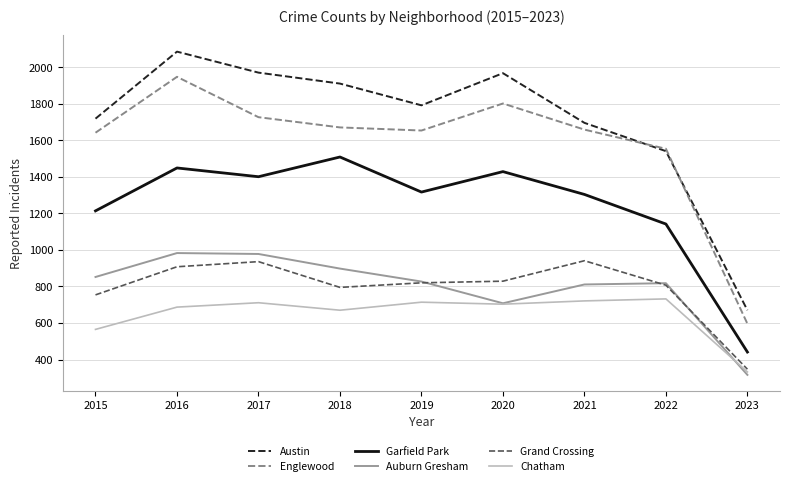

Which series has the largest total across all categories?

Austin